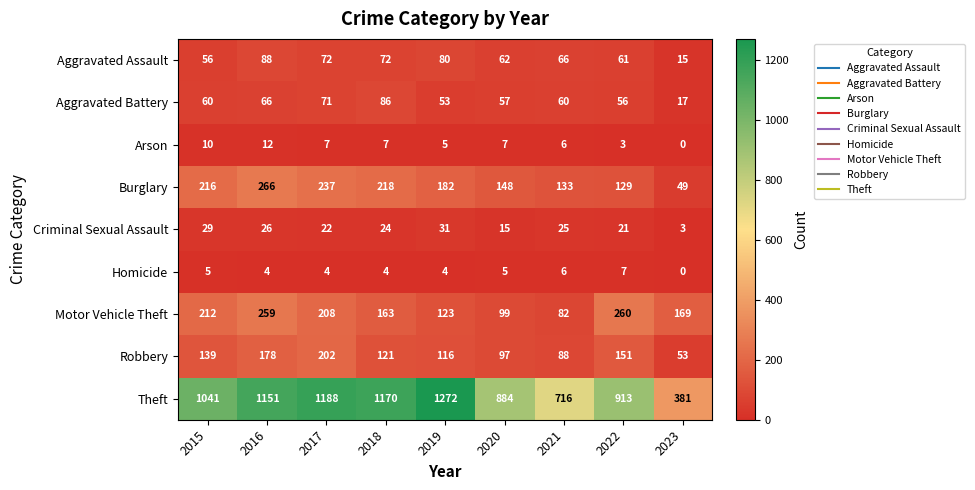

List the series in order of their peak value, lowest first.

Homicide, Arson, Criminal Sexual Assault, Aggravated Battery, Aggravated Assault, Robbery, Motor Vehicle Theft, Burglary, Theft